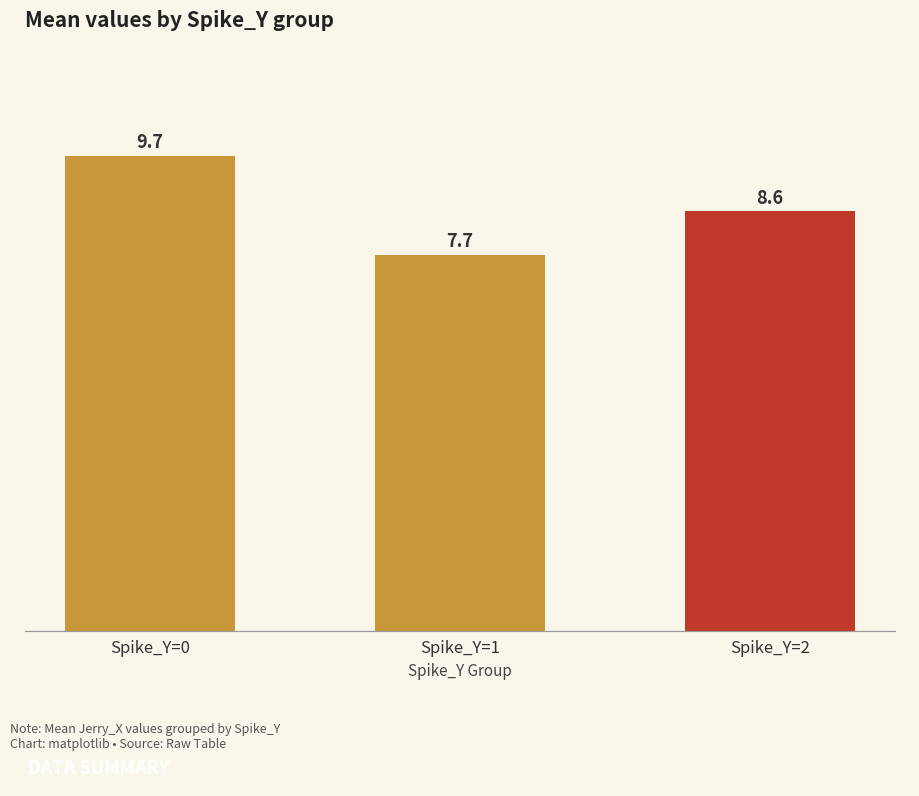

Which has a higher value, Spike_Y=0 or Spike_Y=2?

Spike_Y=0